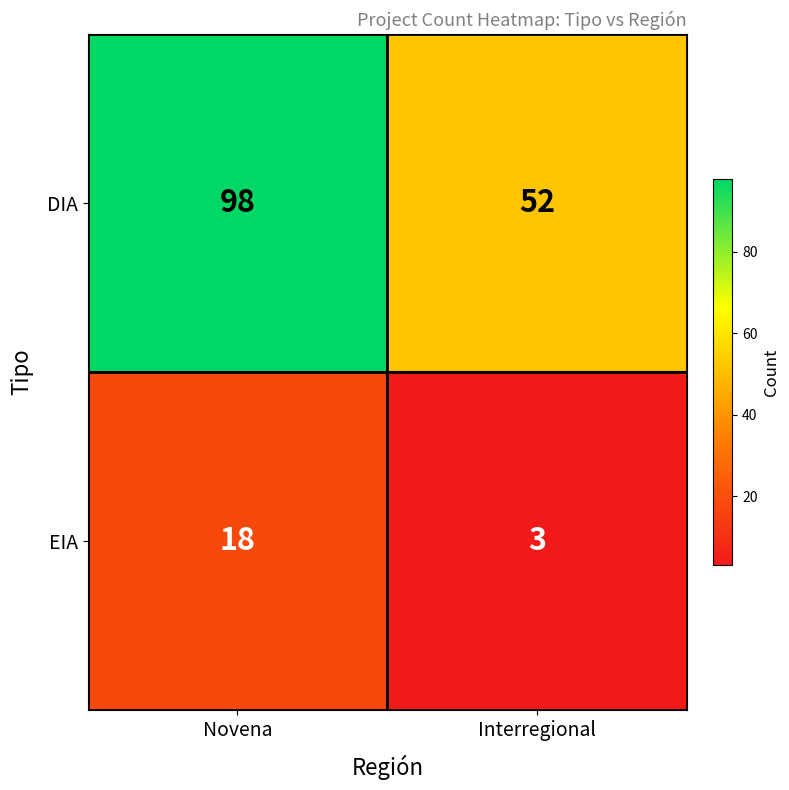

At Interregional, list the series in order from largest to smallest.

DIA, EIA